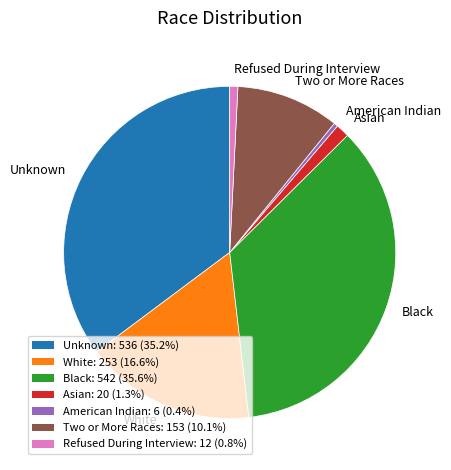

Which has a higher value, White or Asian?

White